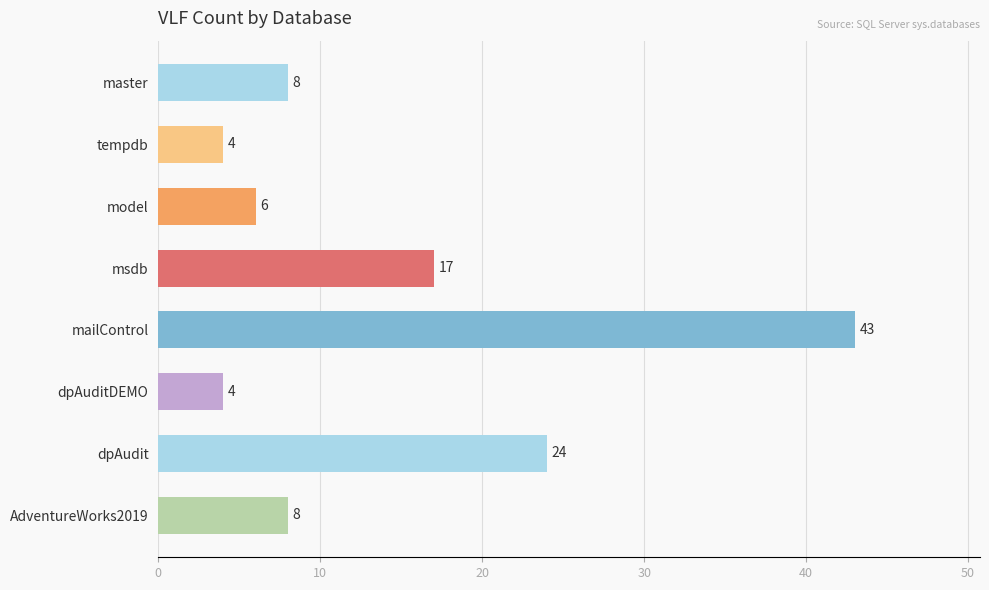

What is the value of the 2nd bar from the top?

4